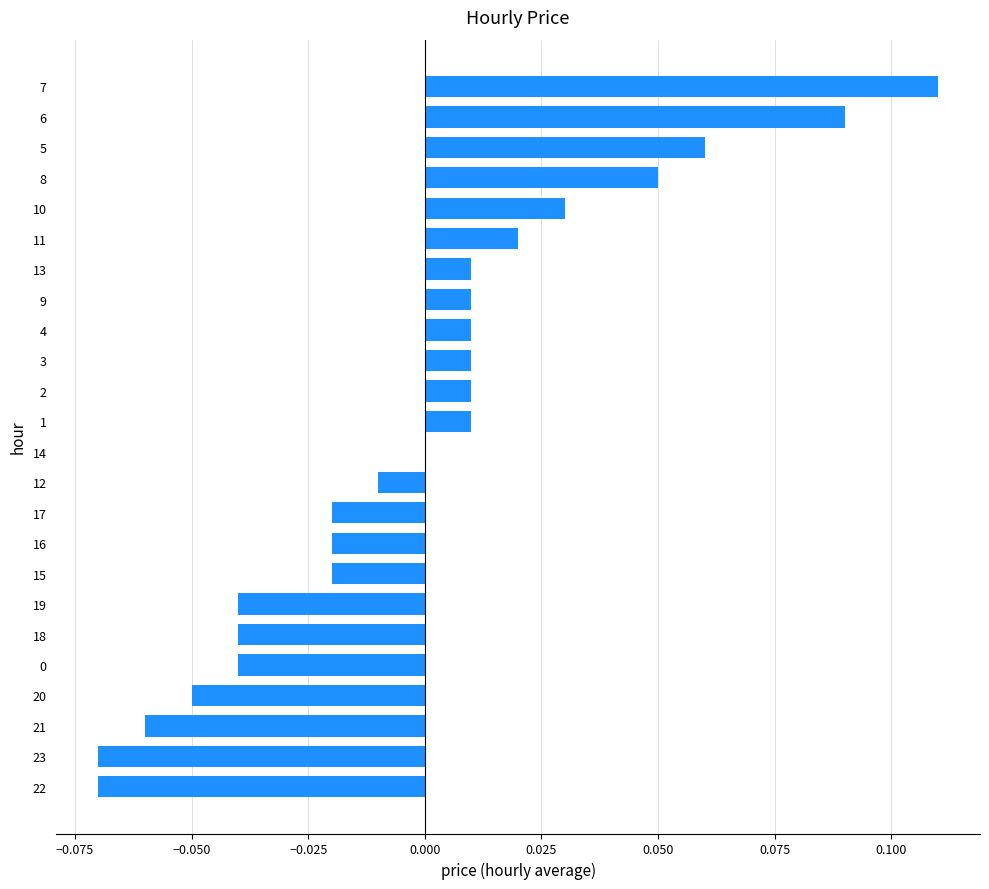

Are the bars horizontal?

Yes